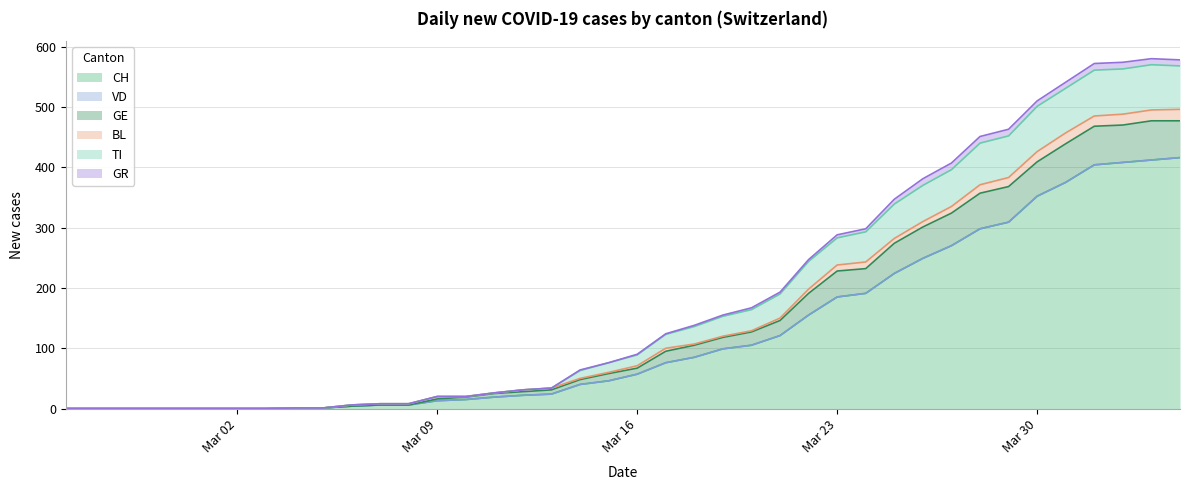

True or false: CH has more than 2 points higher than both neighbors.

False